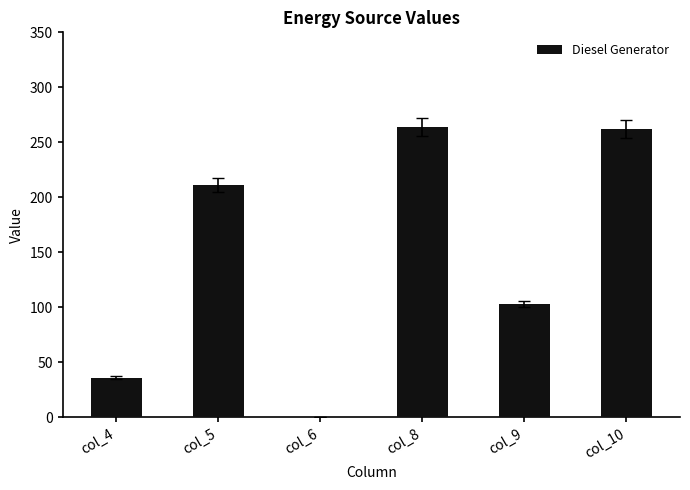

What is the average value?

146